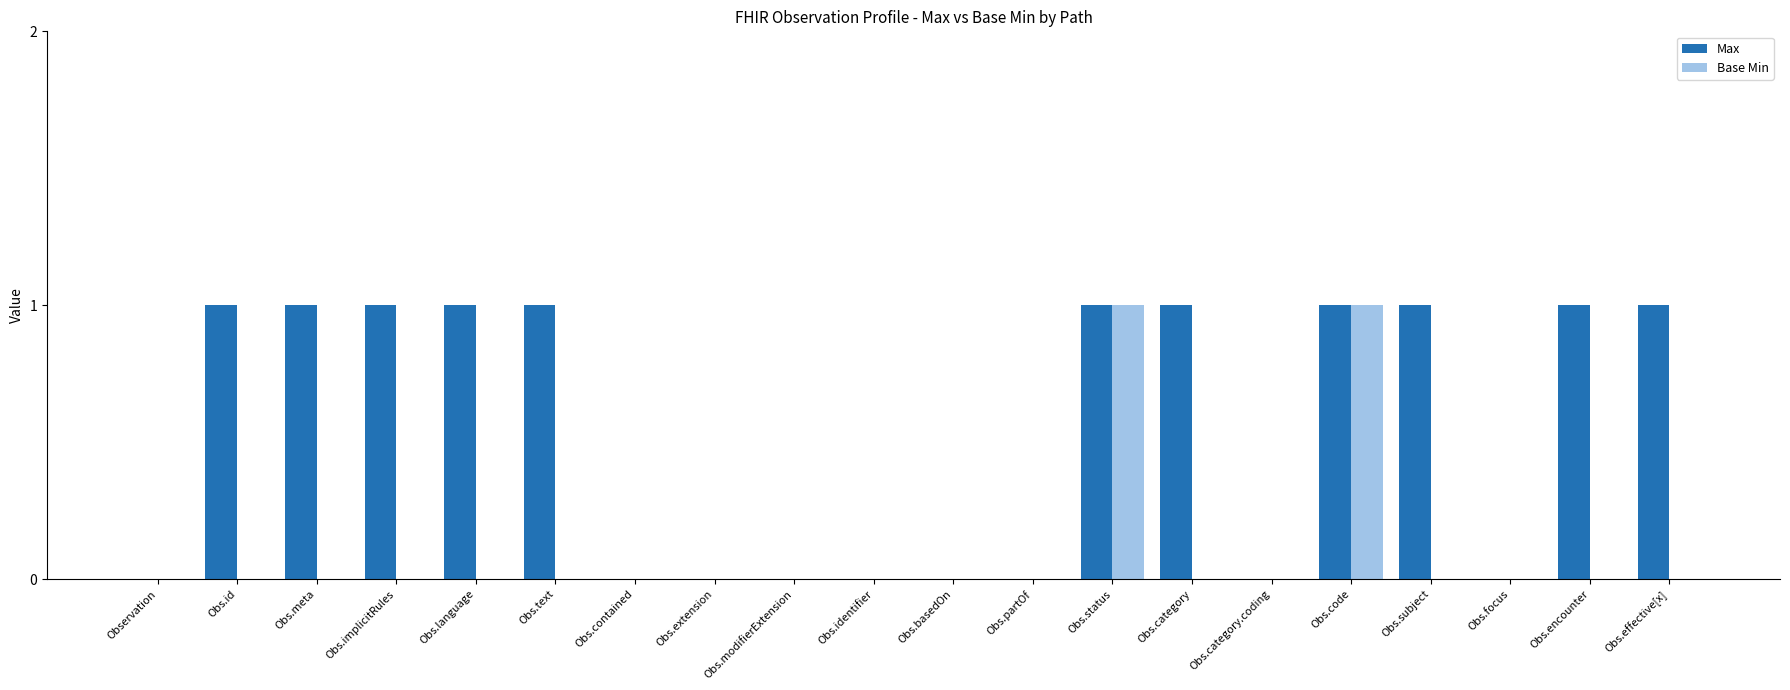

How many groups of bars are there?

20